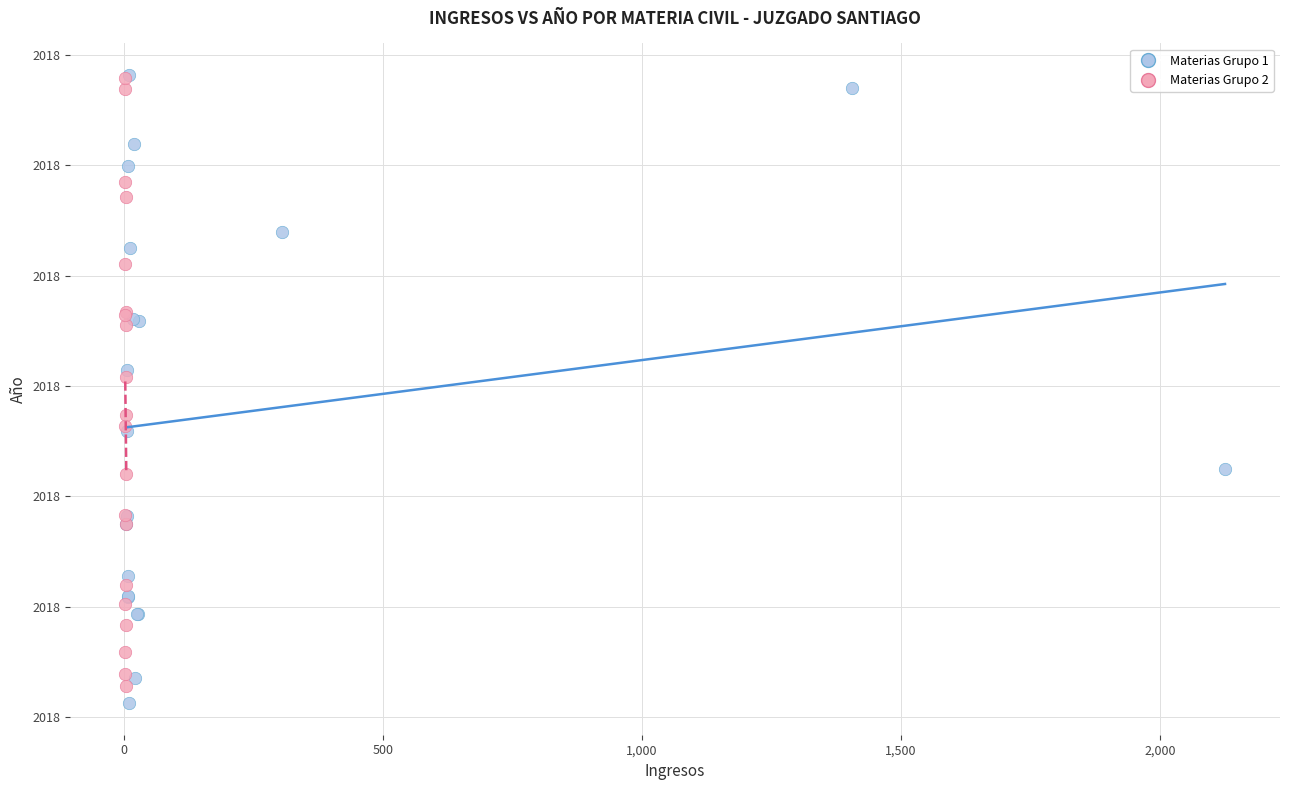

Which series reaches the minimum Y coordinate?

Materias Grupo 1